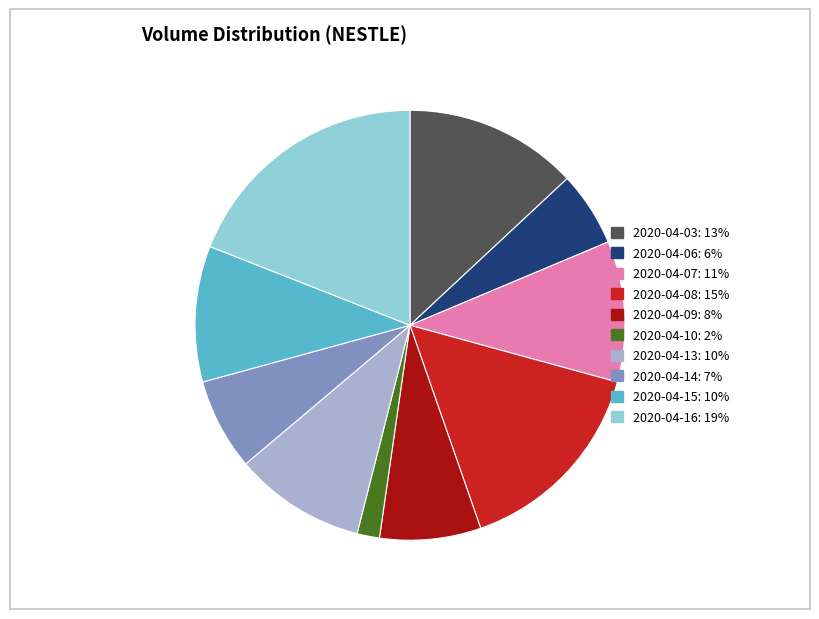

Which has a higher value, 2020-04-08 or 2020-04-15?

2020-04-08